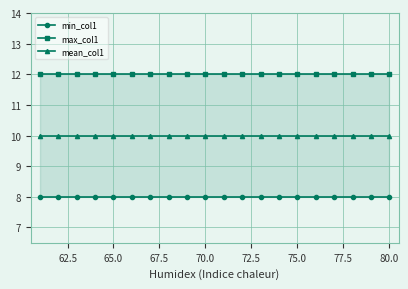

What is the spread (max minus min) of values at 65.0?

4